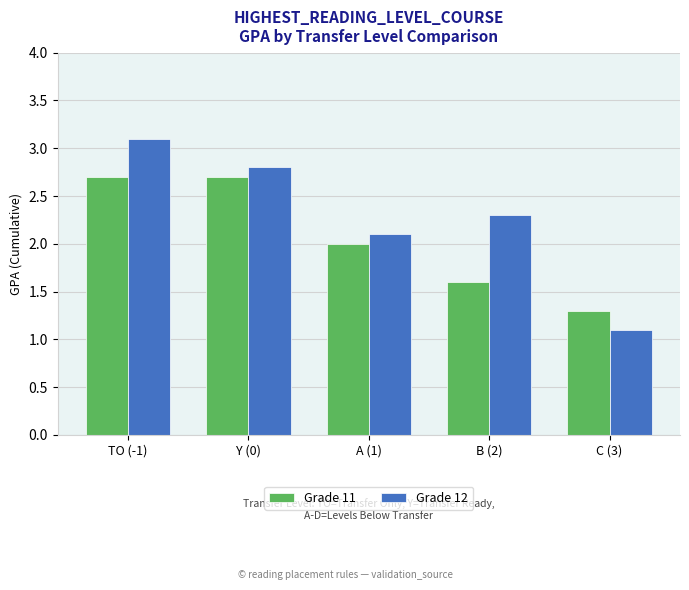

What is the difference between the highest and lowest values at B (2)?

0.7